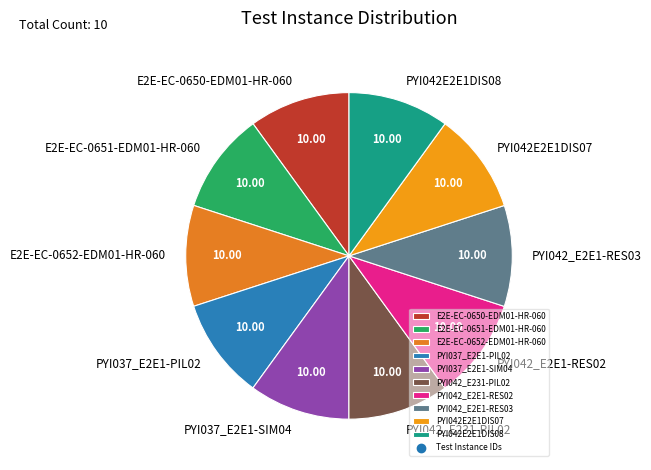

Does PYI042E2E1DIS08 represent more than half of the total?

No